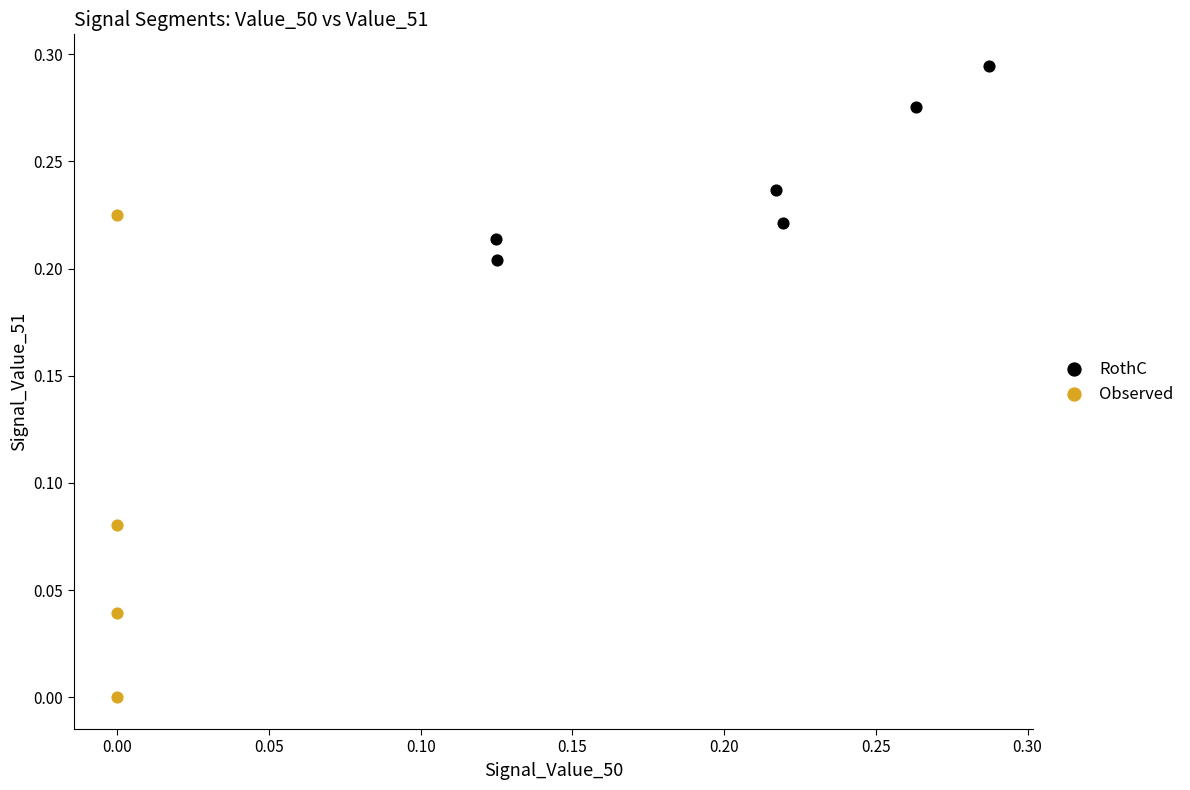

Which series contains the lowest Y value?

Observed